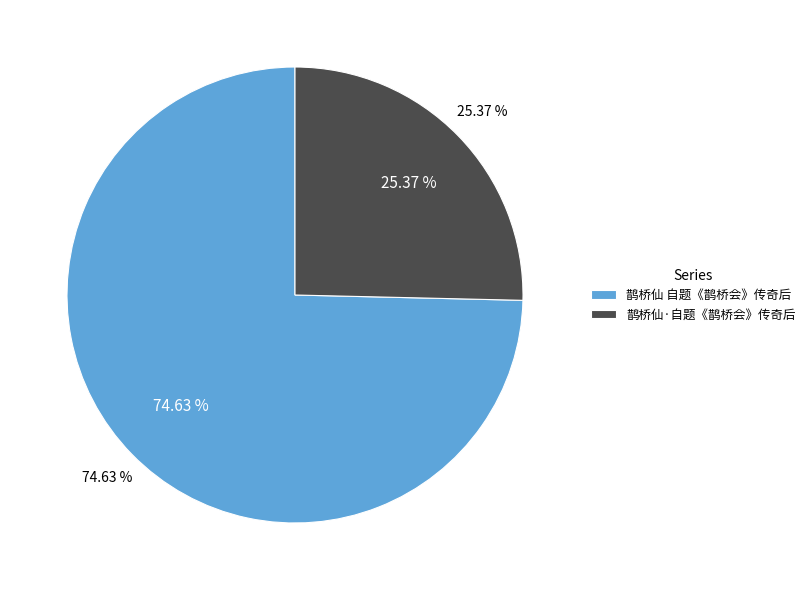

Count the number of slices in the pie.

2